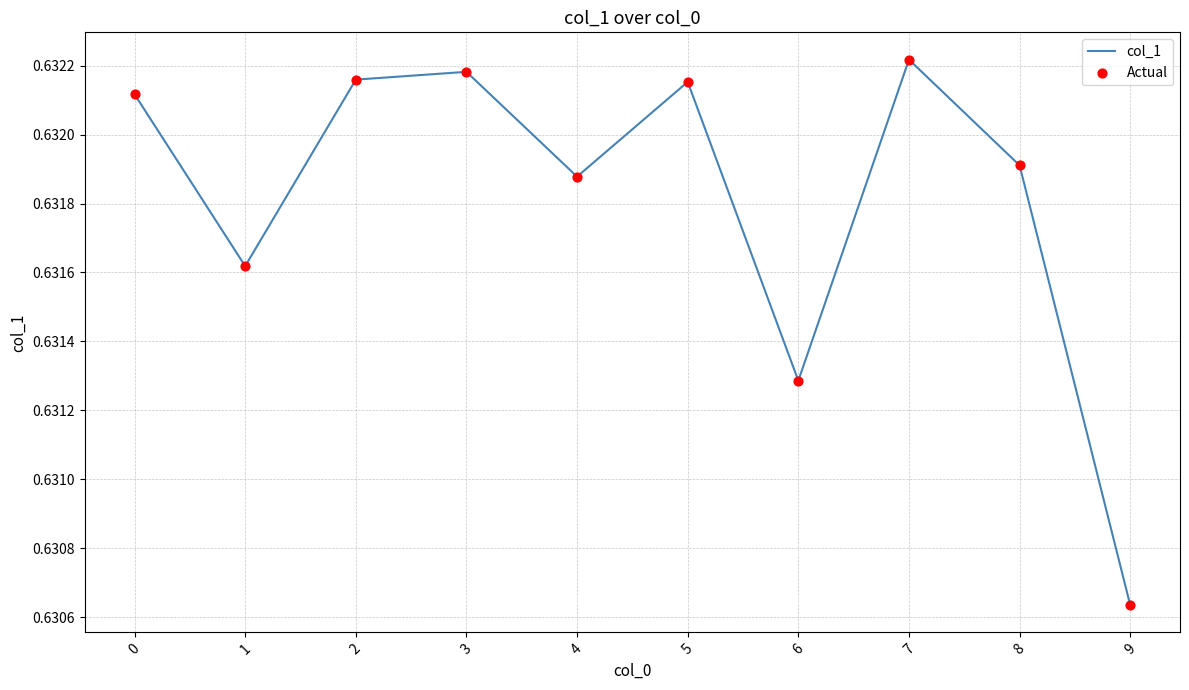

Which has a higher value, 8 or 7?

7